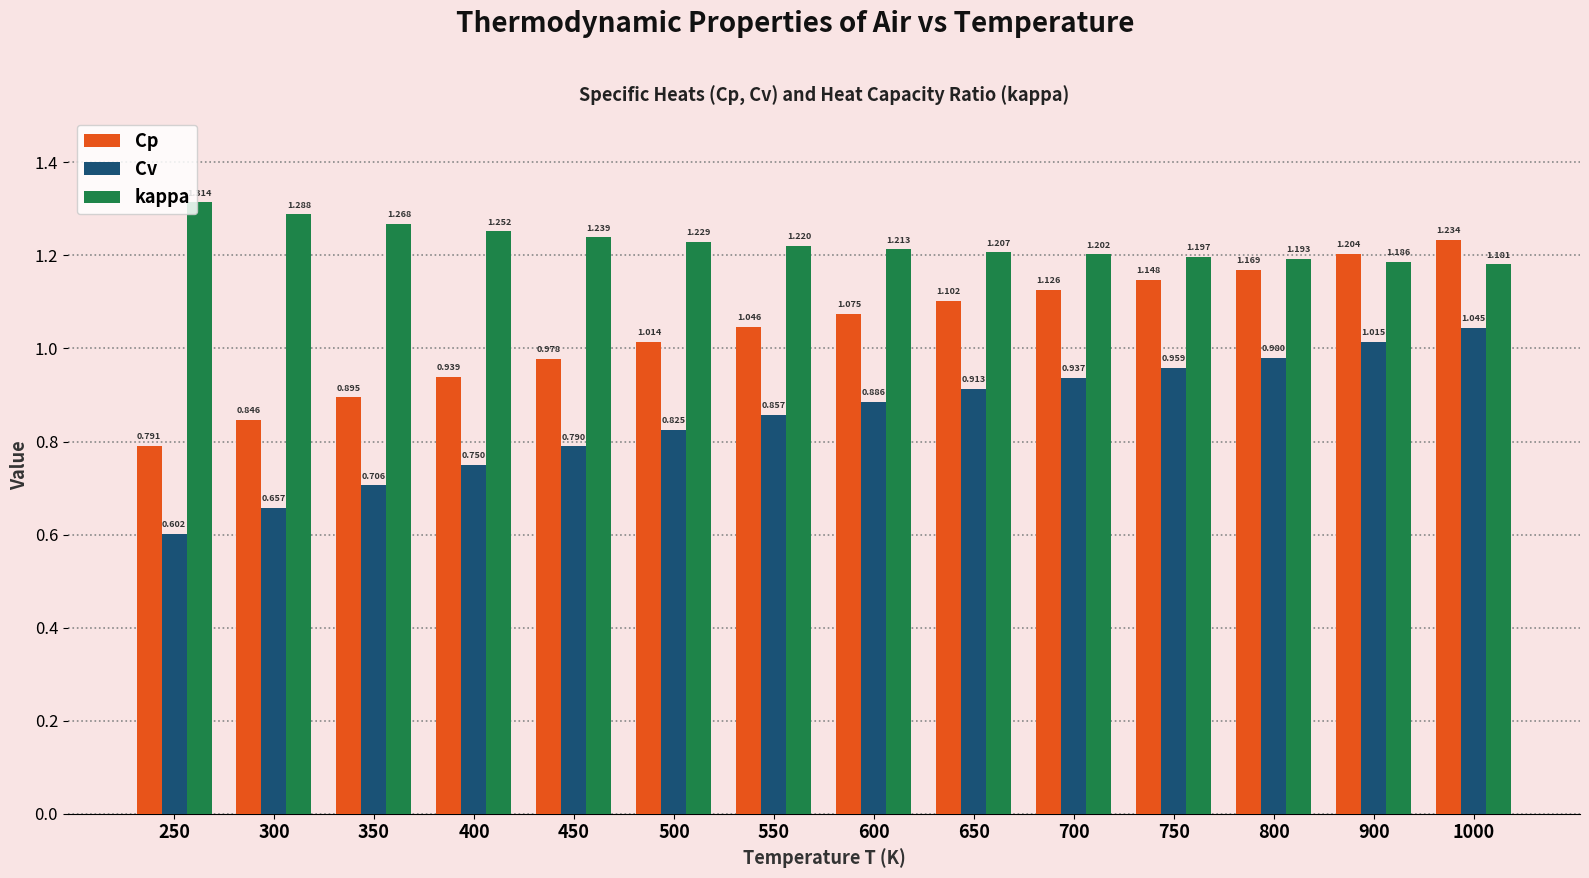

Which series has the largest total across all categories?

kappa